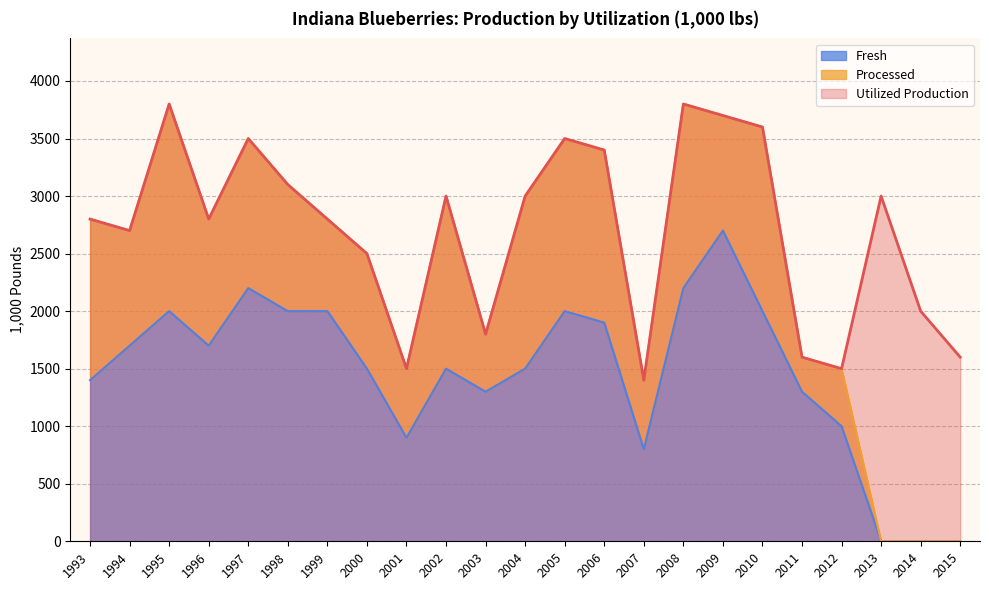

What is the highest value of the Fresh series?

2700